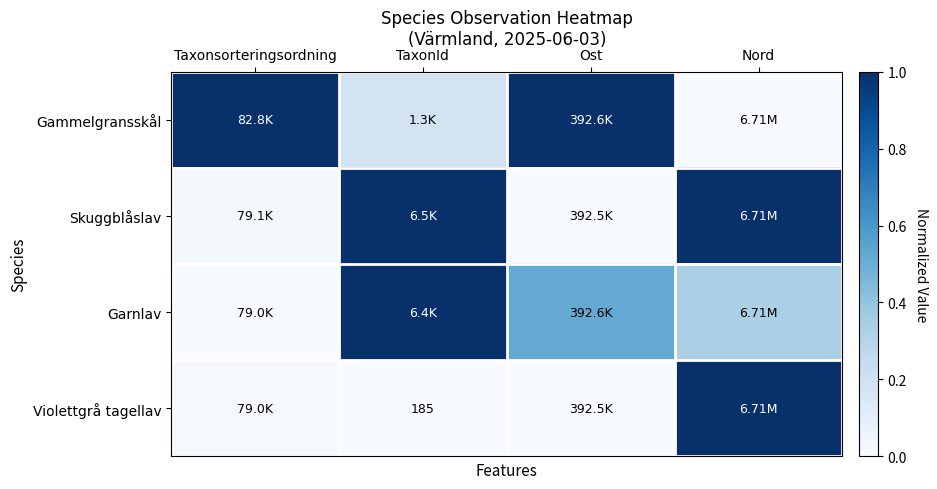

Where is Violettgrå tagellav nearest to the value 0?

TaxonId